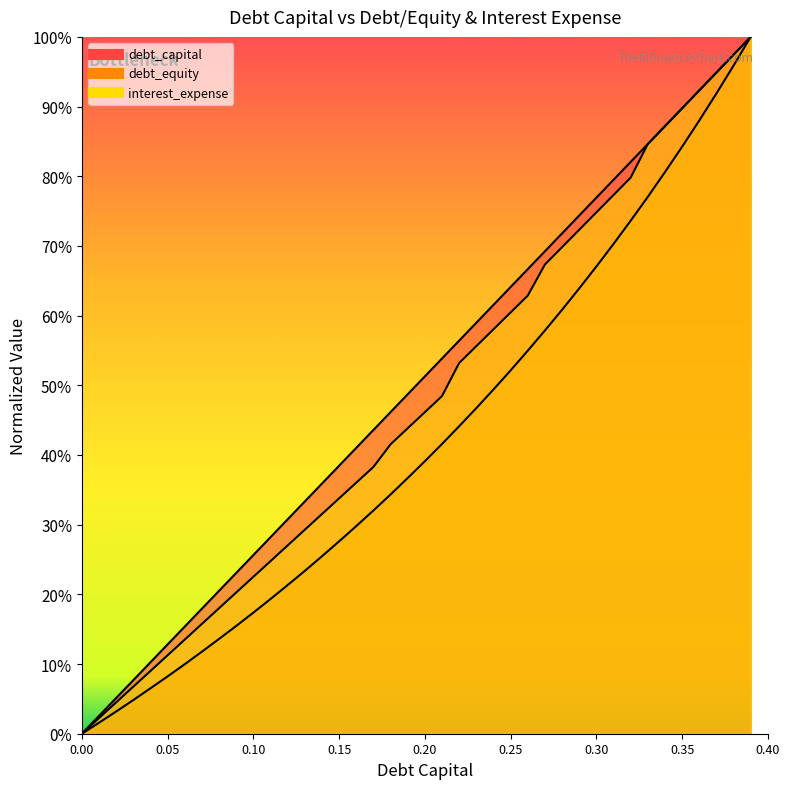

True or false: debt_capital and debt_equity cross at least once.

False